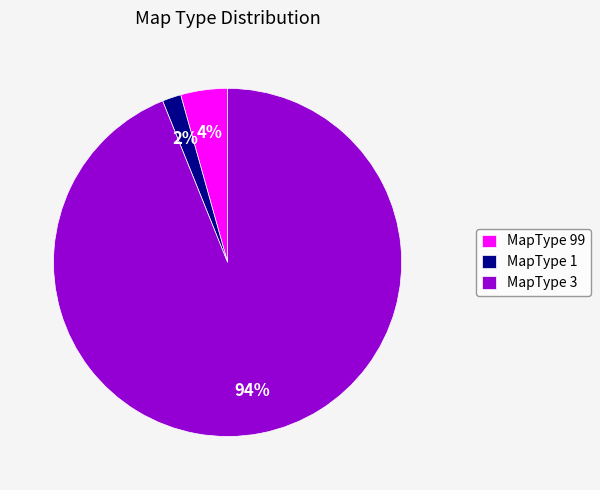

Does any single category account for the majority?

Yes